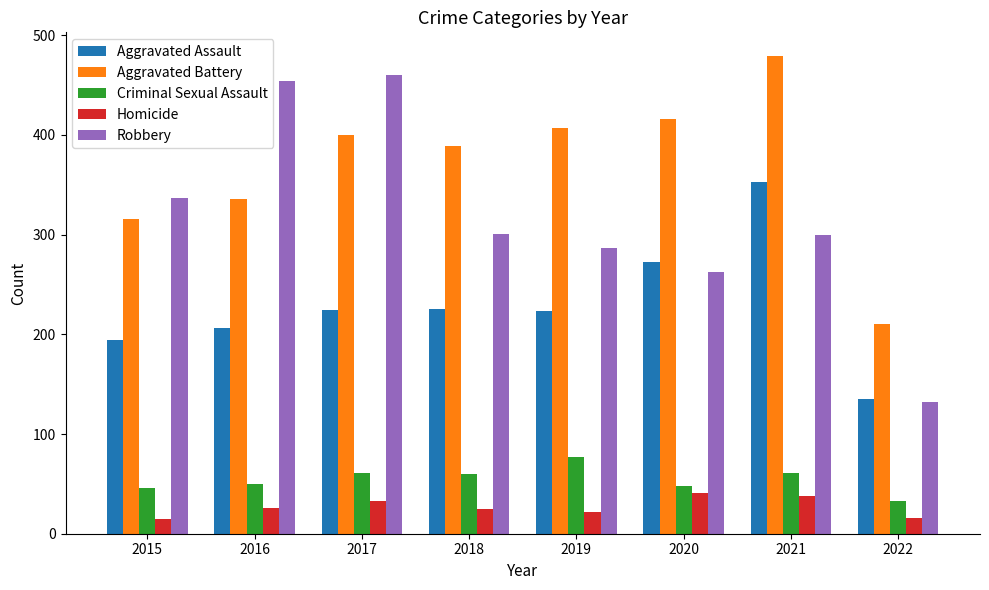

At 2021, list the series in order from largest to smallest.

Aggravated Battery, Aggravated Assault, Robbery, Criminal Sexual Assault, Homicide